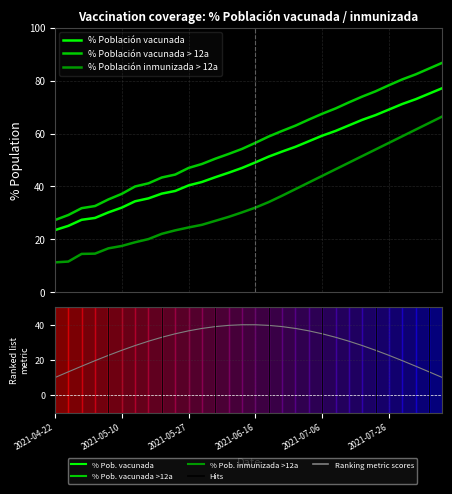

Which series has the largest range (max minus min)?

% Población vacunada > 12a